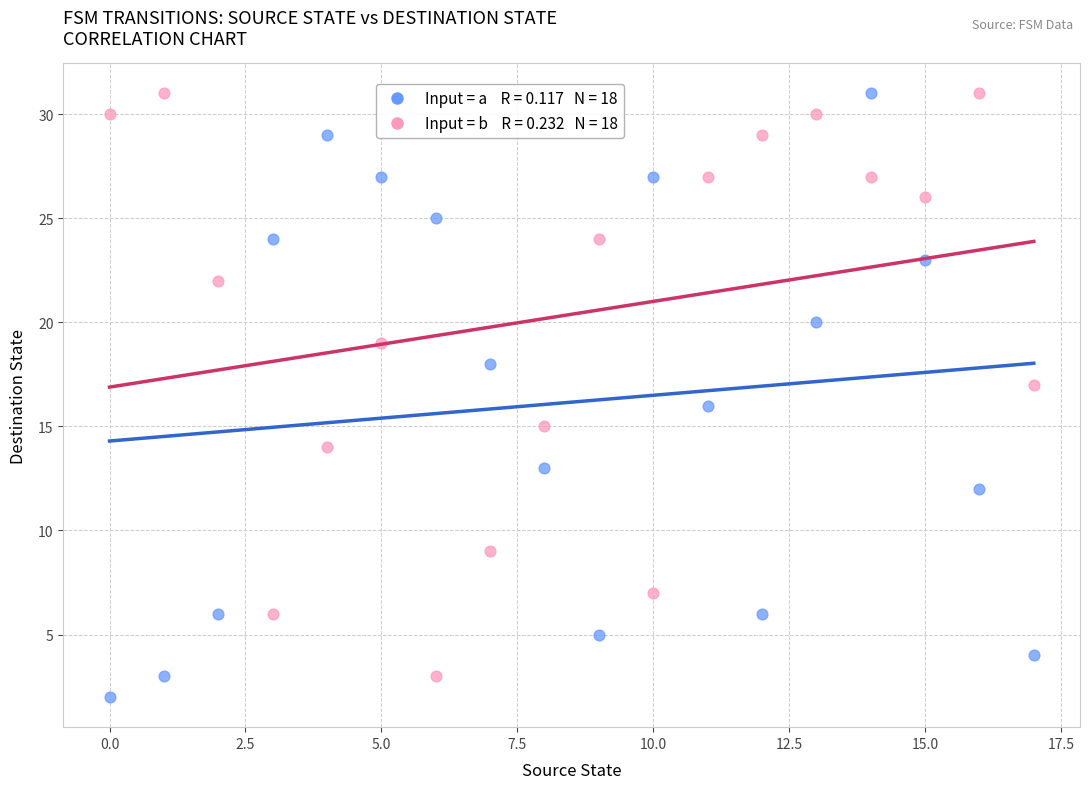

Across all data points, what is the range of Y values (max minus min)?

29